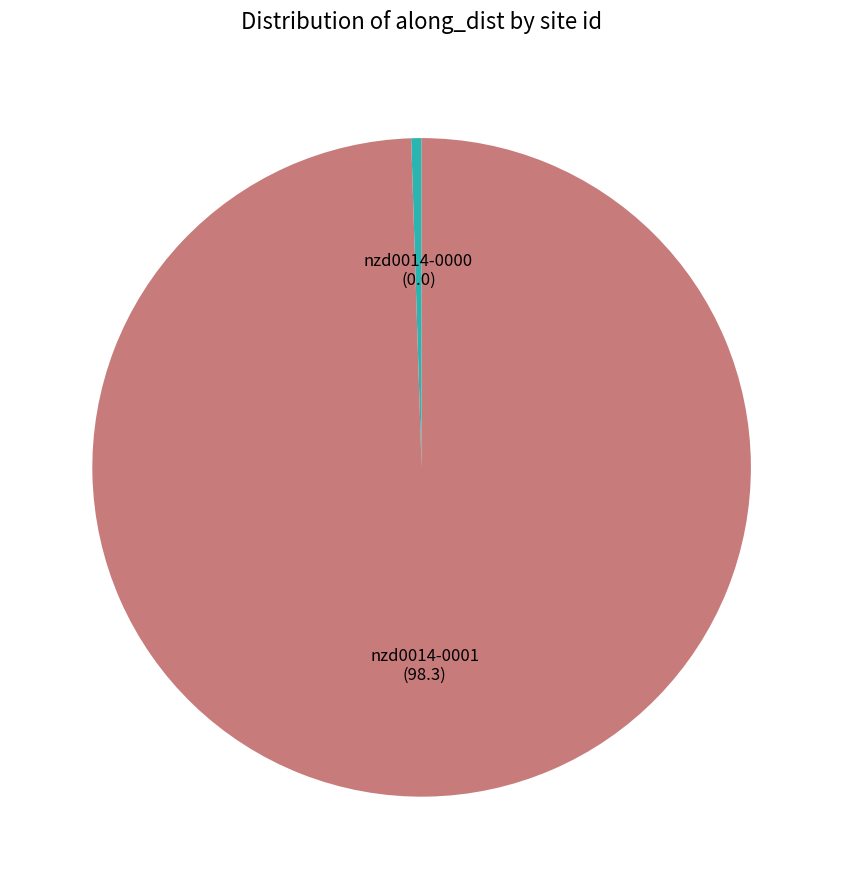

Count the number of slices in the pie.

2